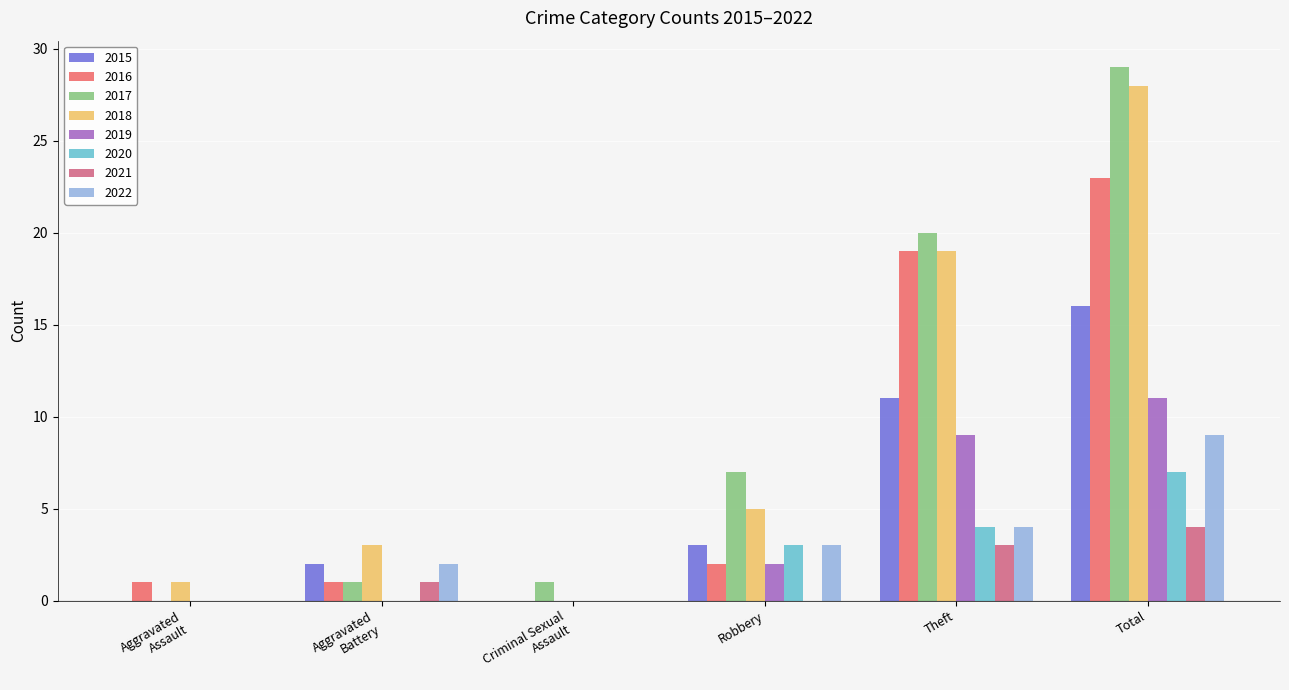

What is the sum of the 2016 values at Robbery and Theft?

21